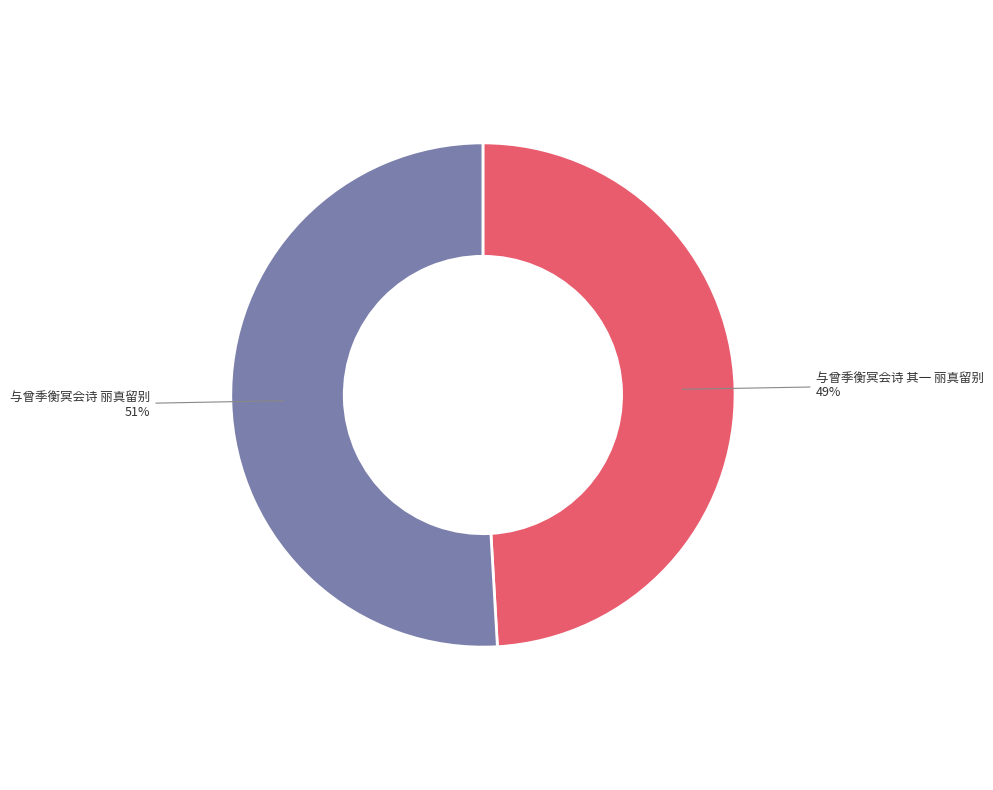

True or false: 与曾季衡冥会诗 丽真留别 accounts for 60% of the total.

False